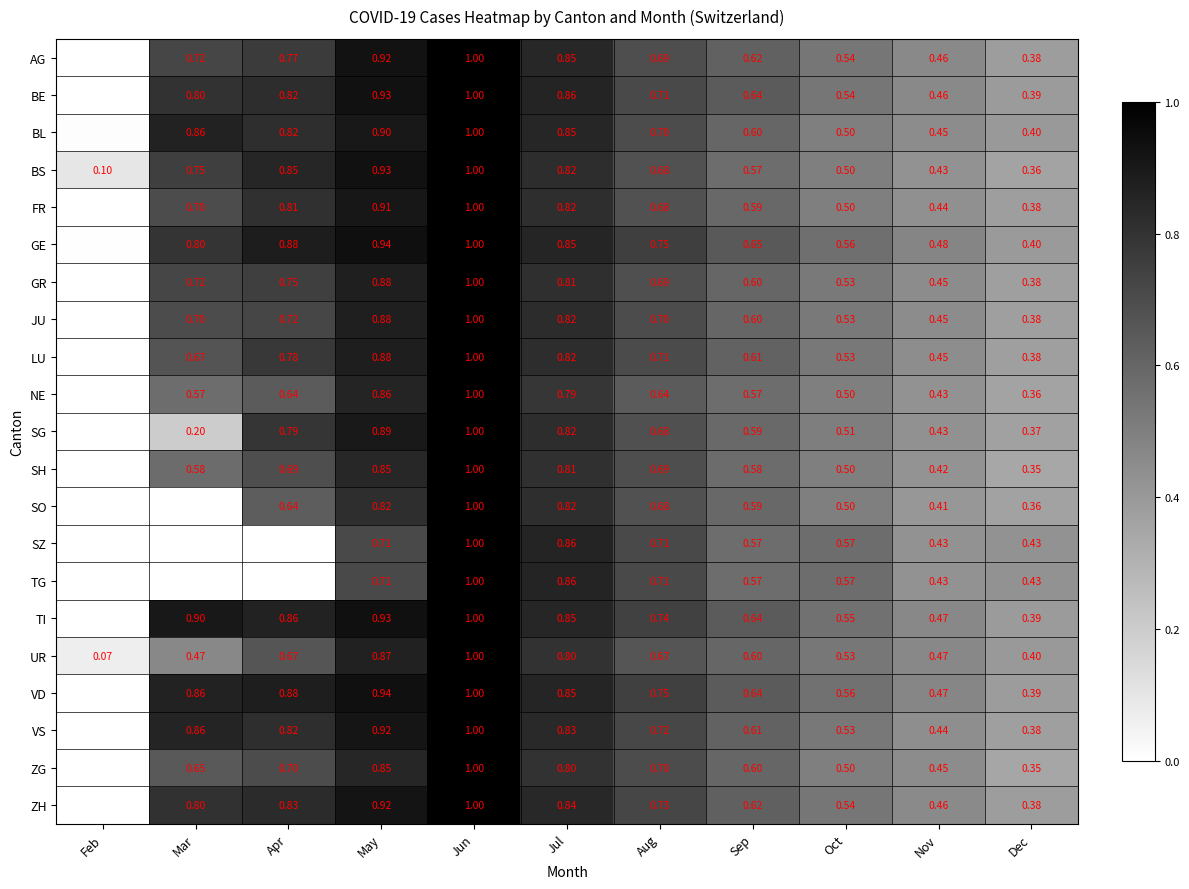

What is the maximum value shown in the chart?

1.0